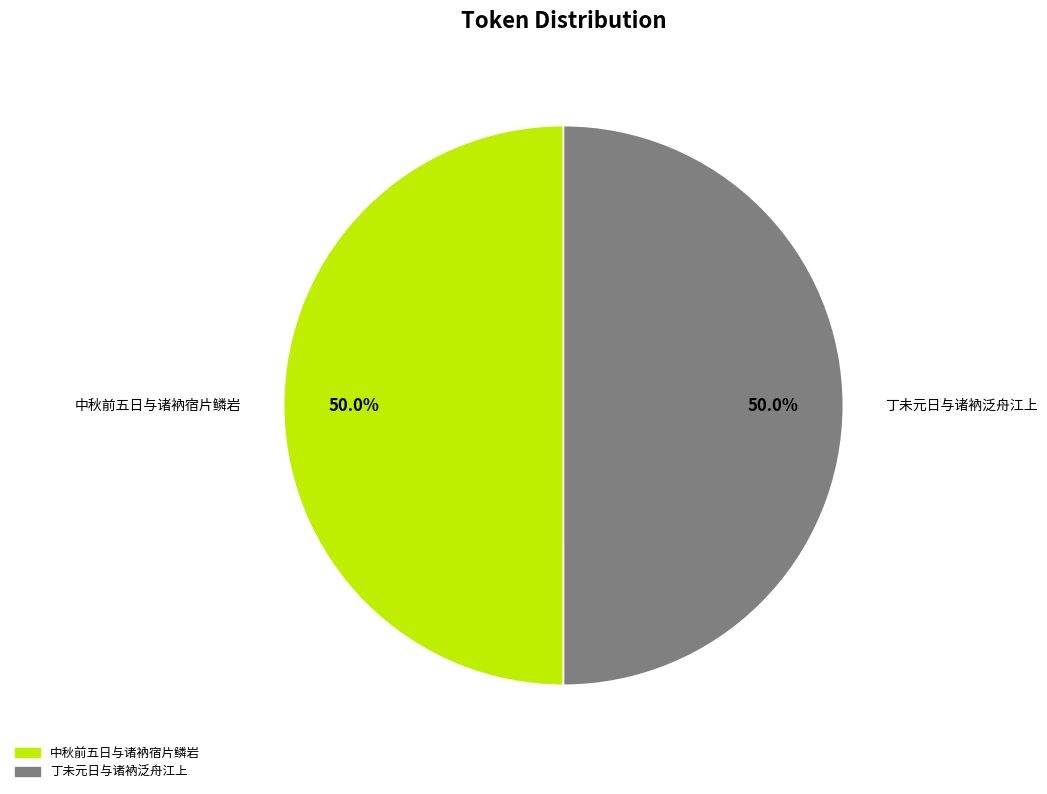

True or false: 中秋前五日与诸衲宿片鳞岩 accounts for 50% of the total.

True